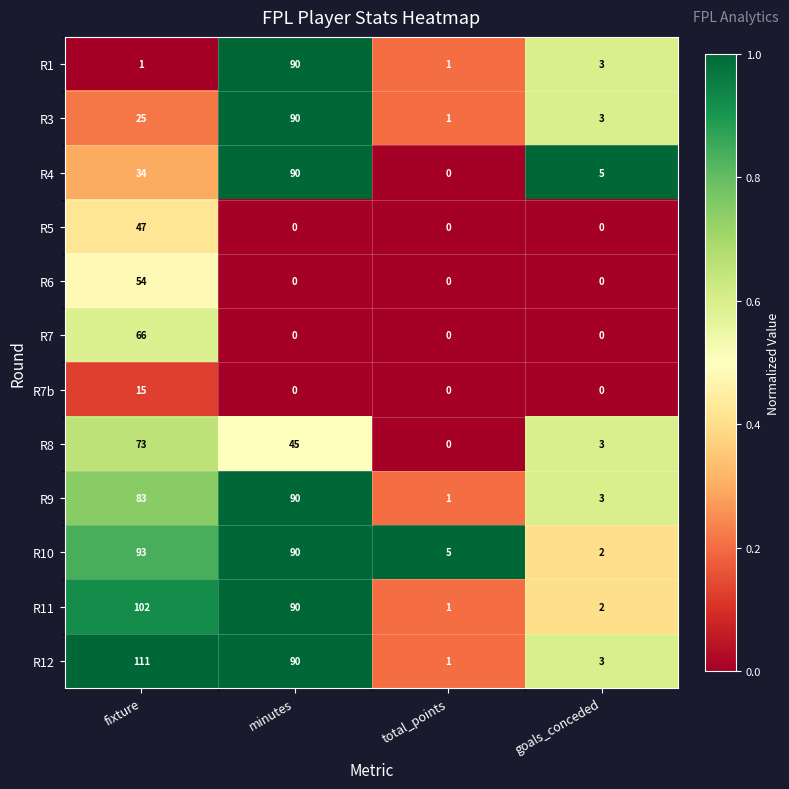

Which series has the widest spread of values?

R12